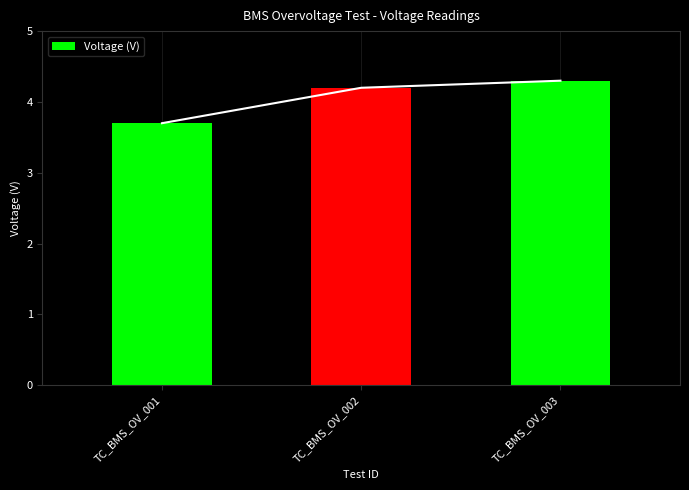

At which category does the chart reach its peak across all series?

TC_BMS_OV_003